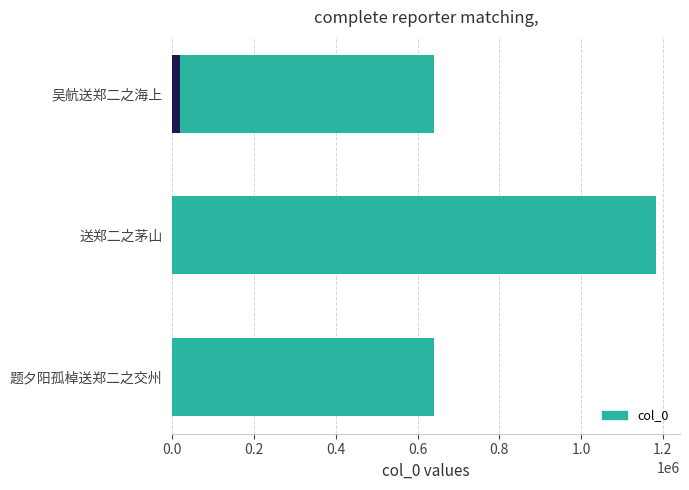

Read the value at 题夕阳孤棹送郑二之交州, to the nearest 10.

641040